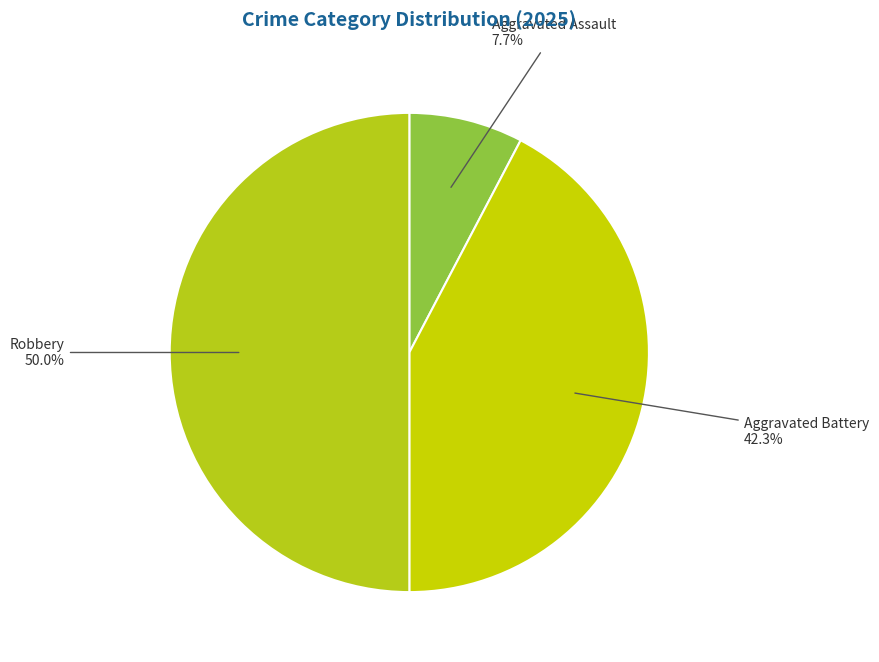

To the nearest percent, what is the average slice percentage?

33%